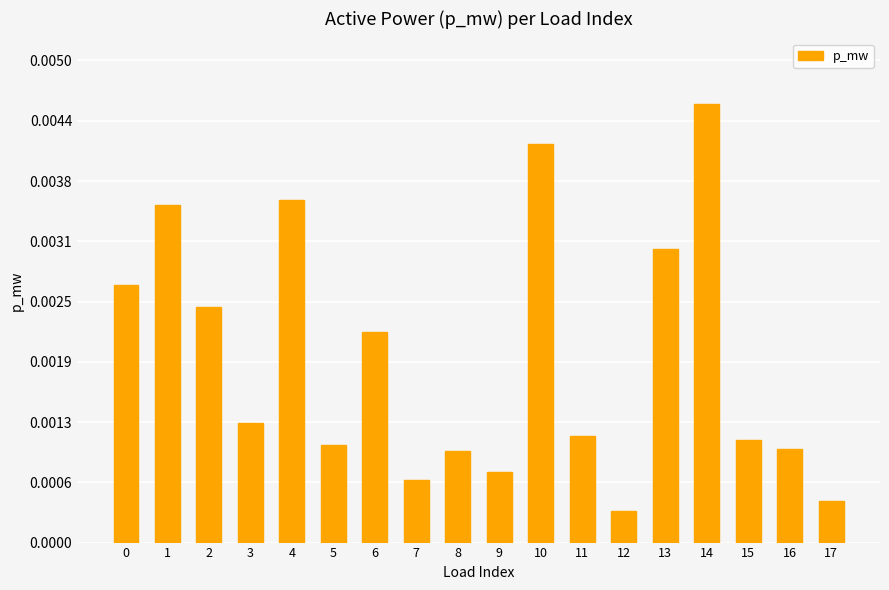

Which label corresponds to the largest value in the chart?

14